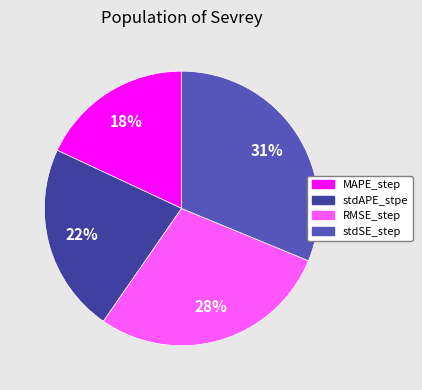

How many segments does this pie chart have?

4